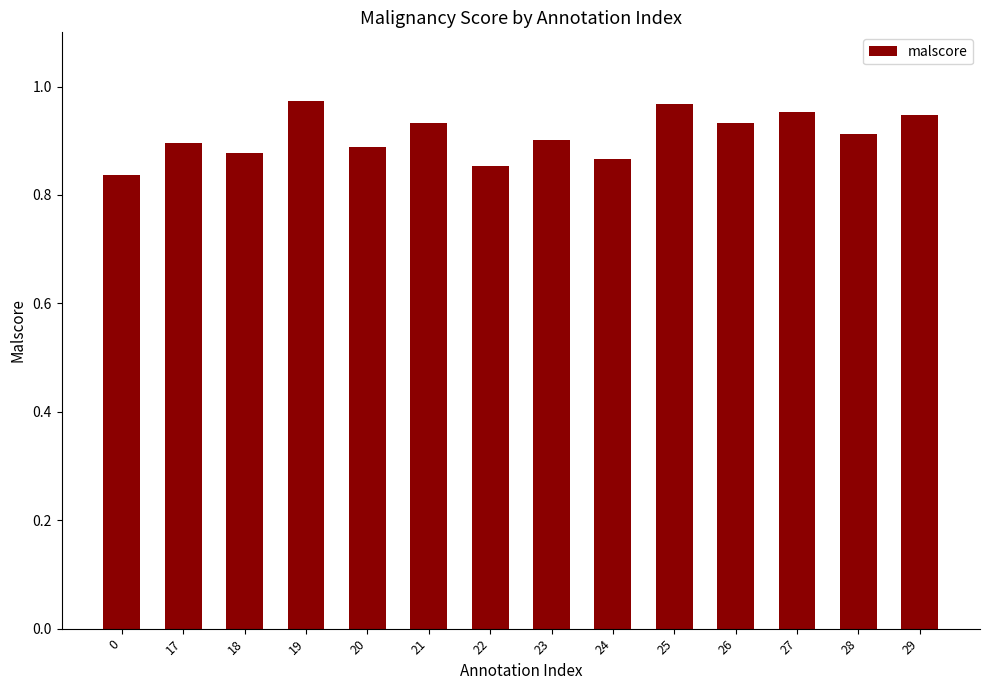

Which has a higher value, 18 or 25?

25